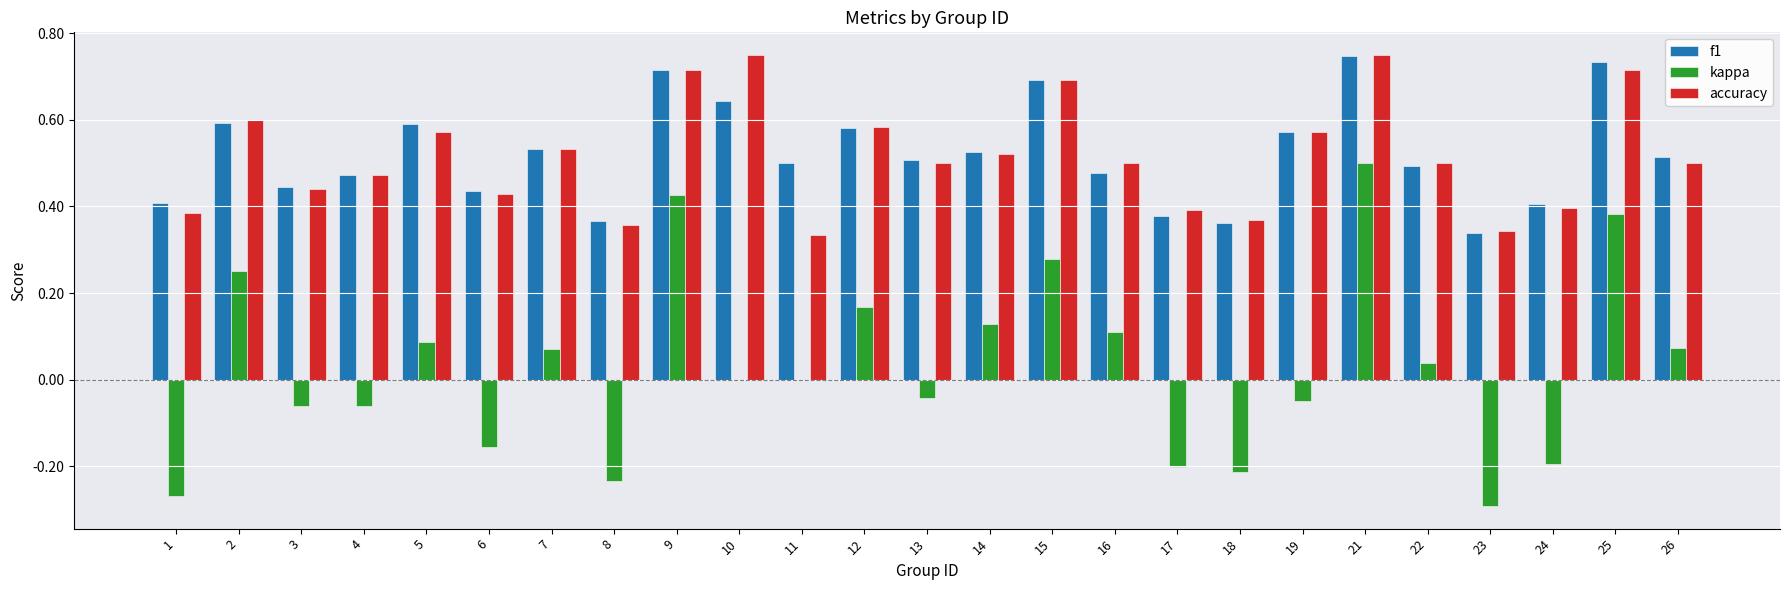

At which label does kappa reach its peak?

21